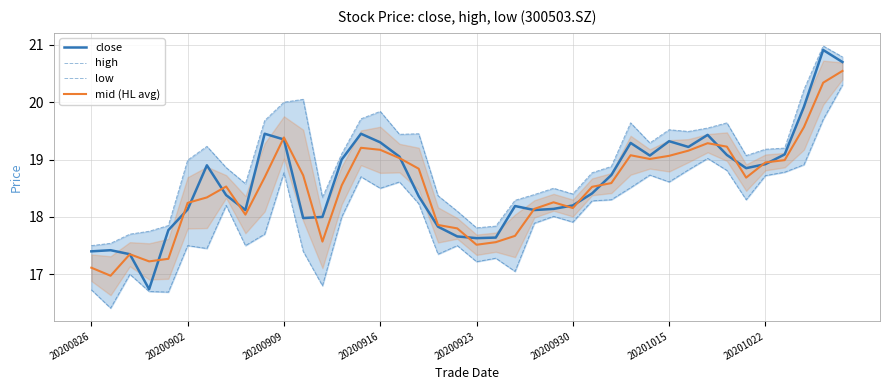

At which category is the sum across all series the highest?

39